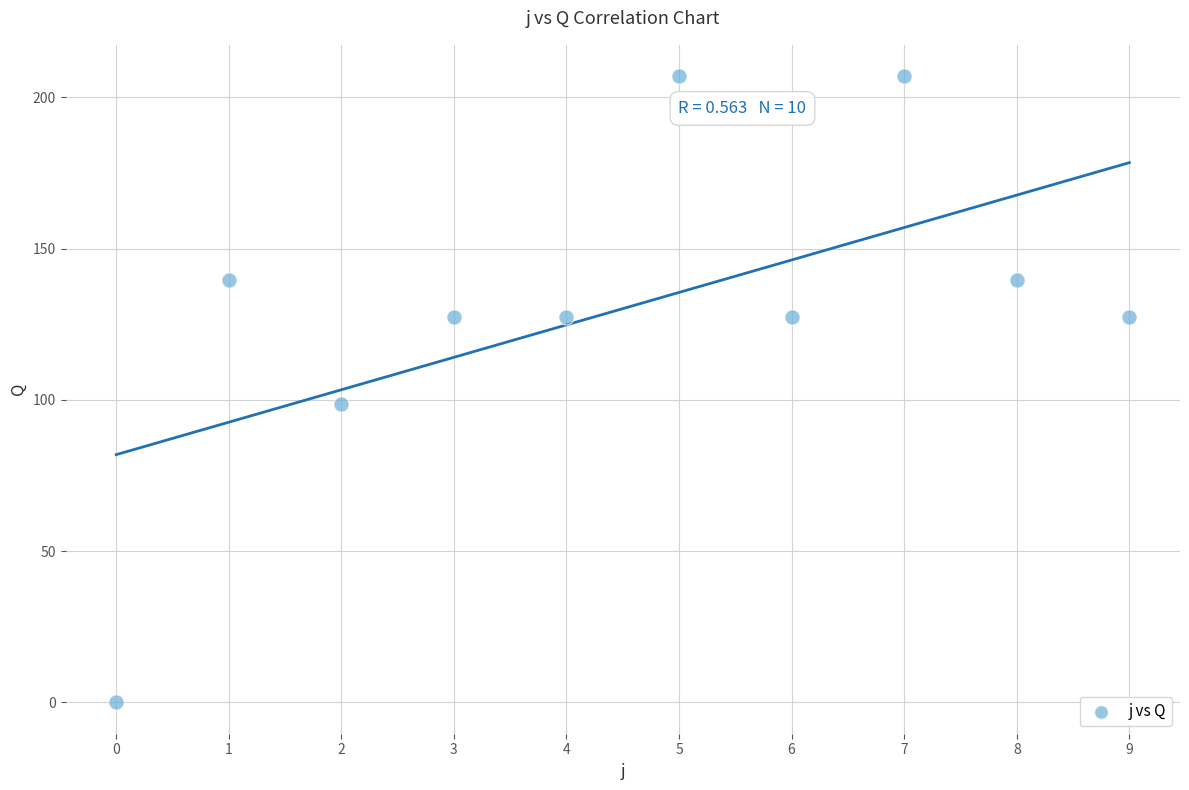

What is the range of Y values (max minus min)?

207.0